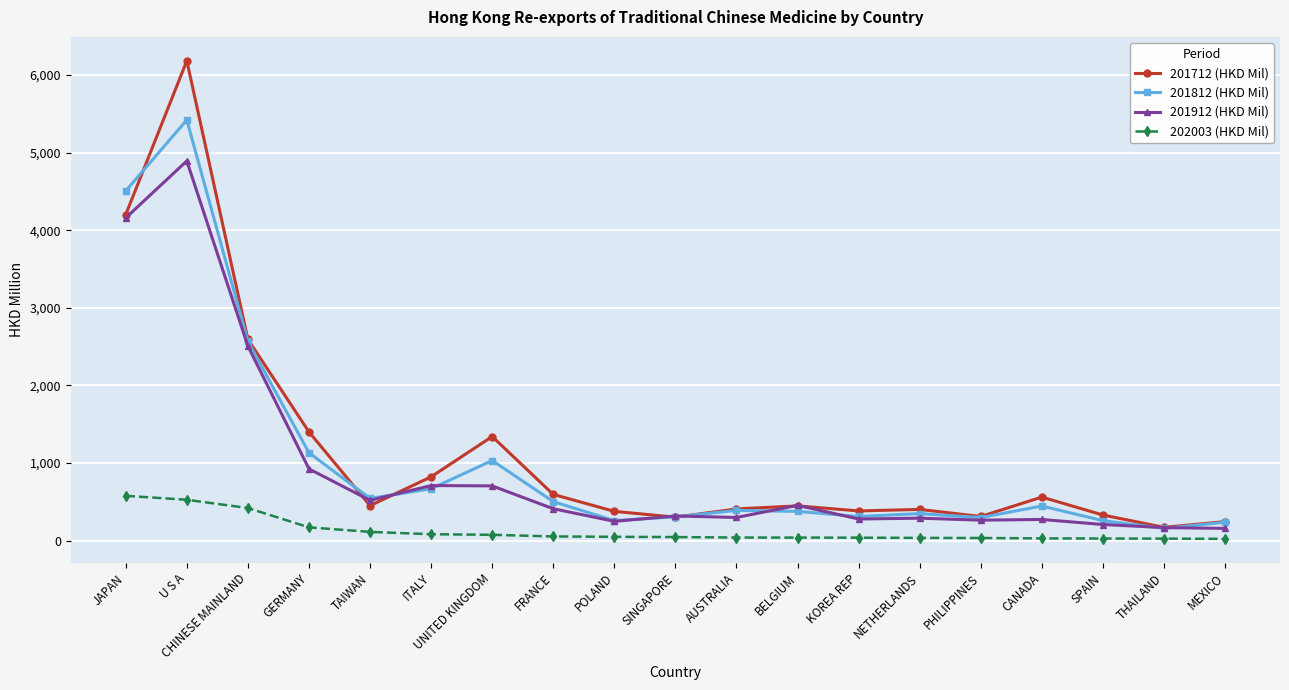

List the series in order of their peak value, highest first.

201712 (HKD Mil), 201812 (HKD Mil), 201912 (HKD Mil), 202003 (HKD Mil)